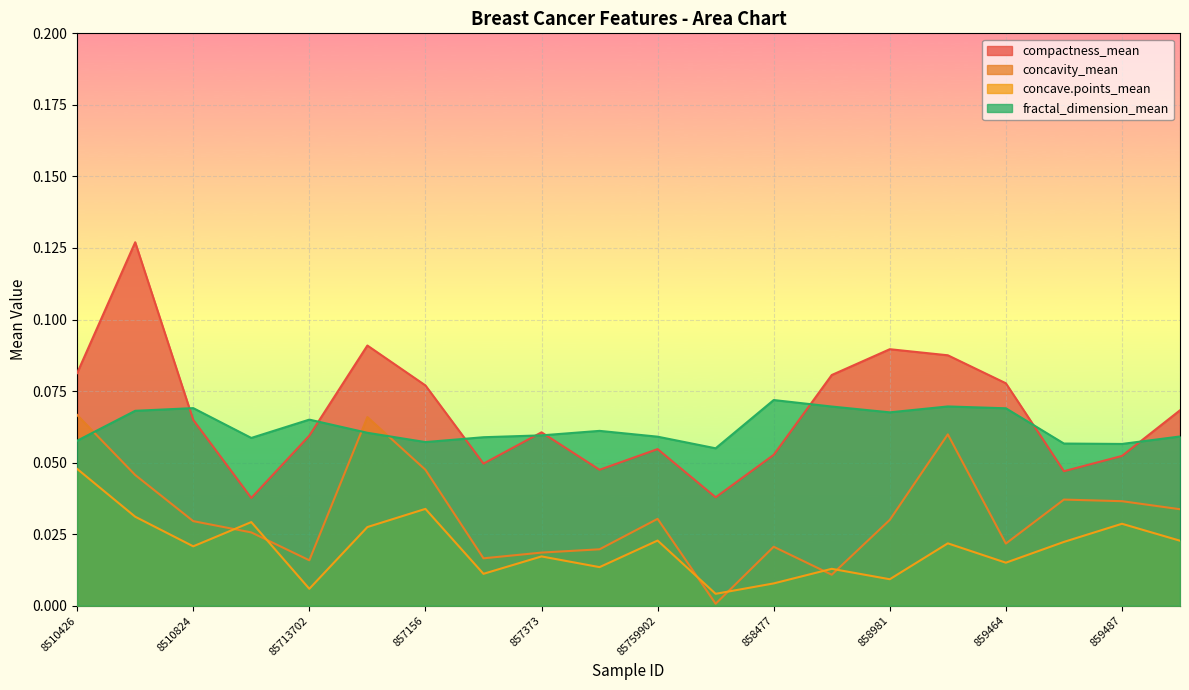

True or false: concavity_mean and compactness_mean intersect in this chart.

False